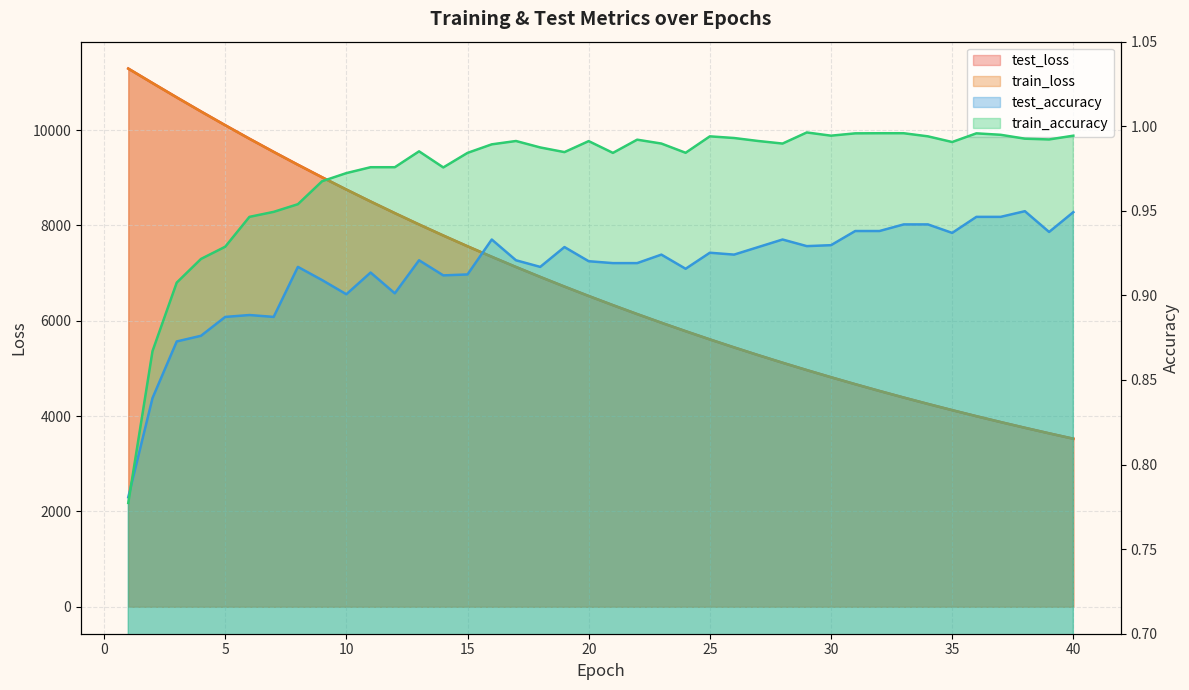

True or false: test_loss and train_loss cross at least once.

False